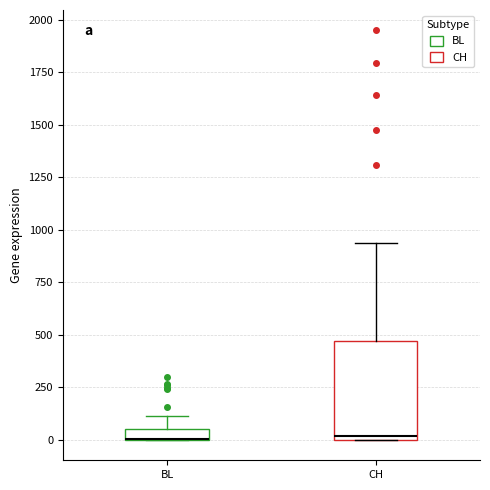

Comparing the boxes themselves (not the whiskers), which one is the tallest?

CH